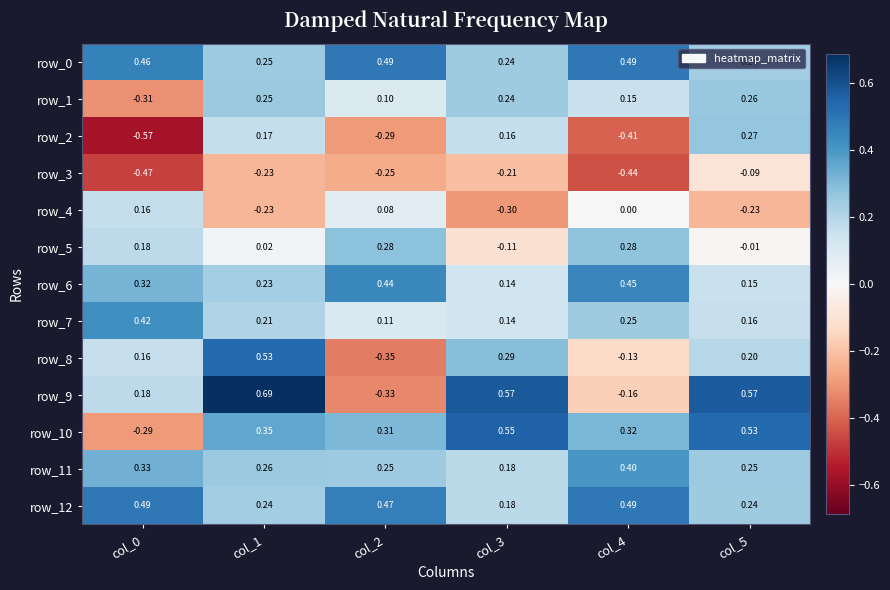

Which series has the largest range (max minus min)?

row_9